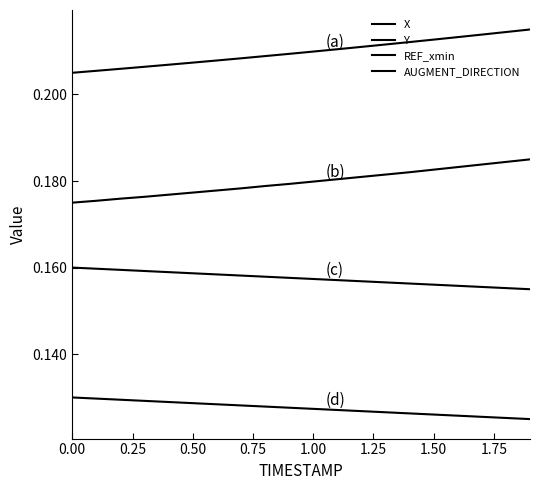

How many lines are shown in the chart?

4